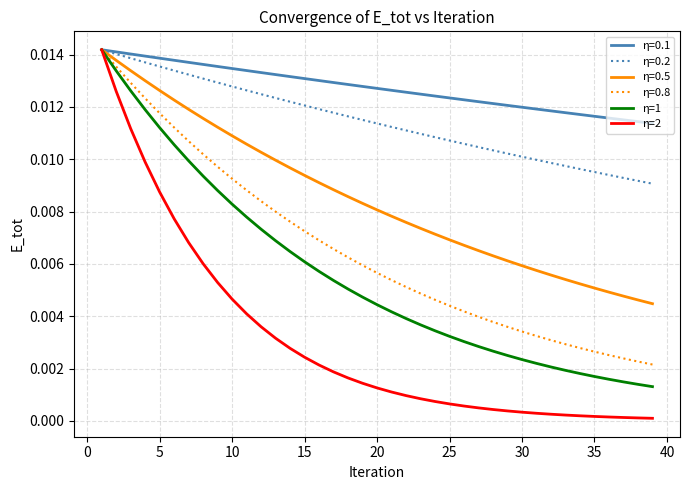

Which series has the widest spread of values?

η=2